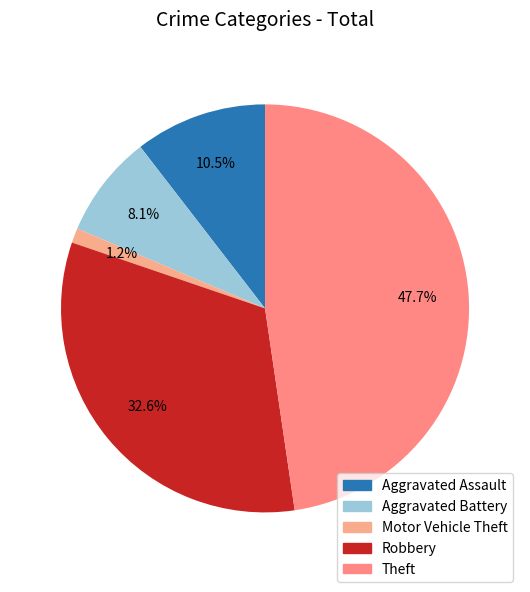

Which slice is the largest?

Theft